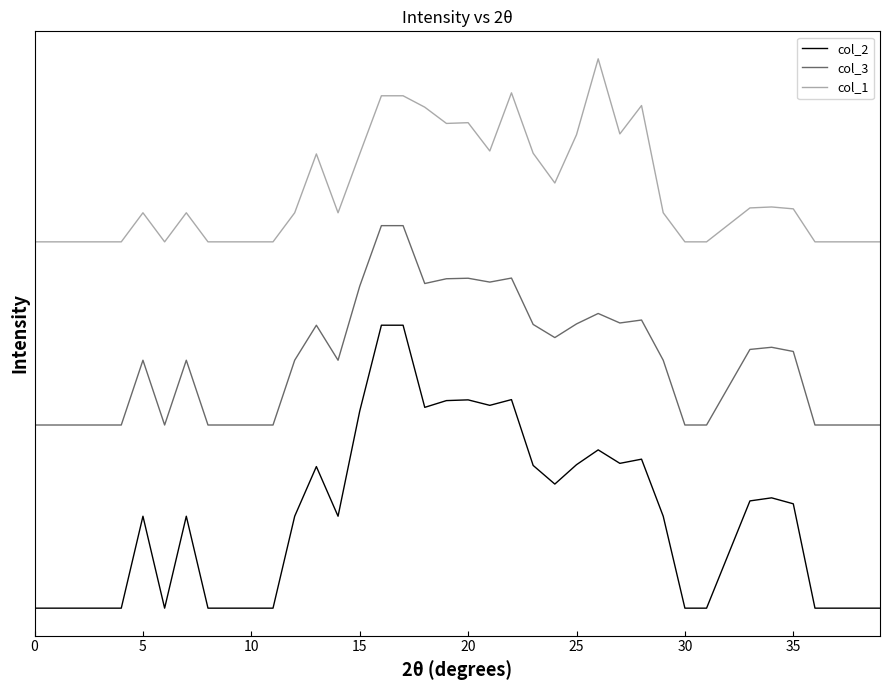

True or false: col_3 and col_1 cross at least once.

False